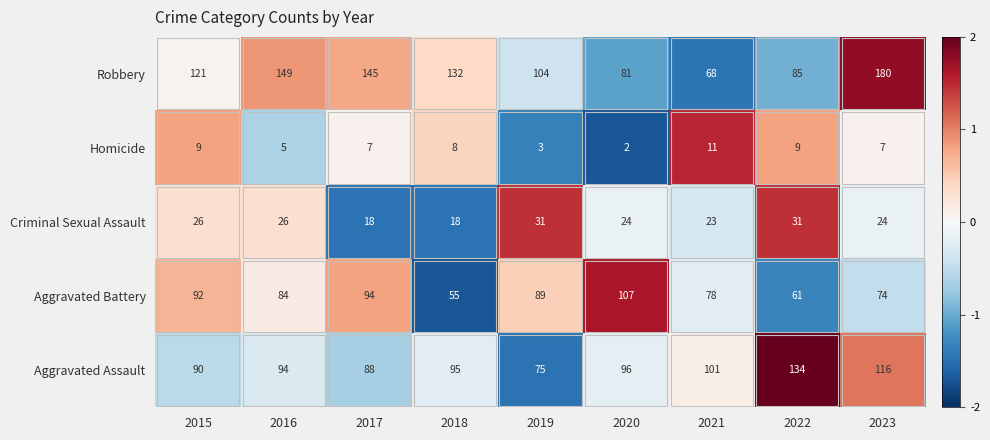

Is the value of Robbery at 2019 greater than the value of Homicide at 2016?

Yes